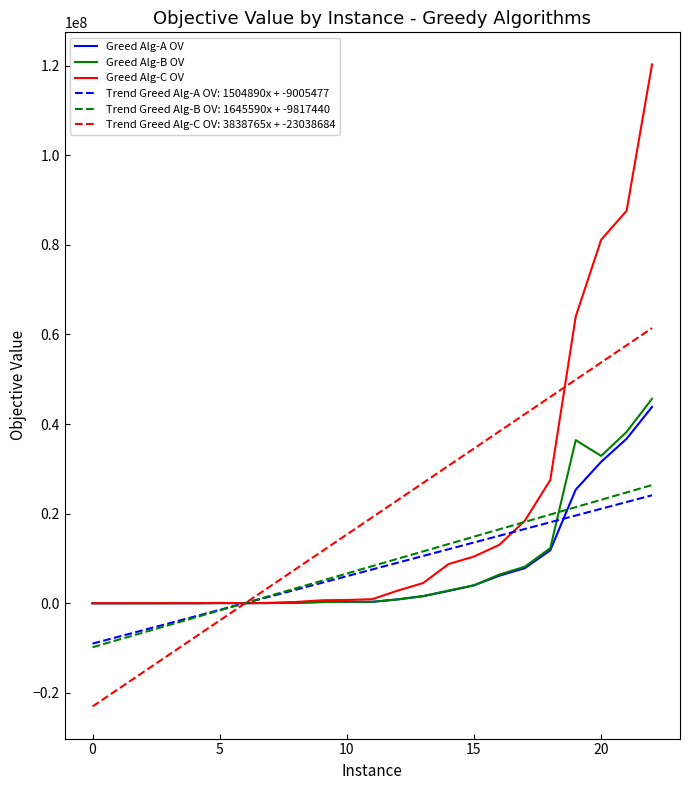

What is the maximum value for Greed Alg-B OV?

45640047.0